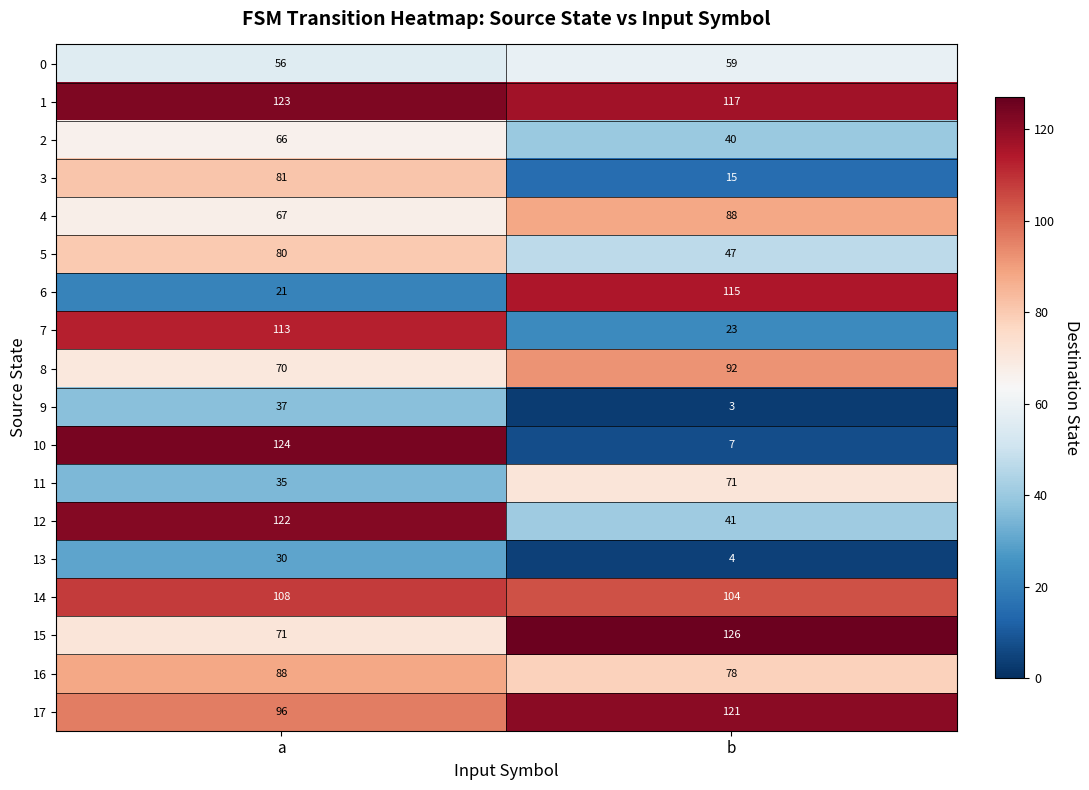

True or false: 5 has a value of 47 at b.

True